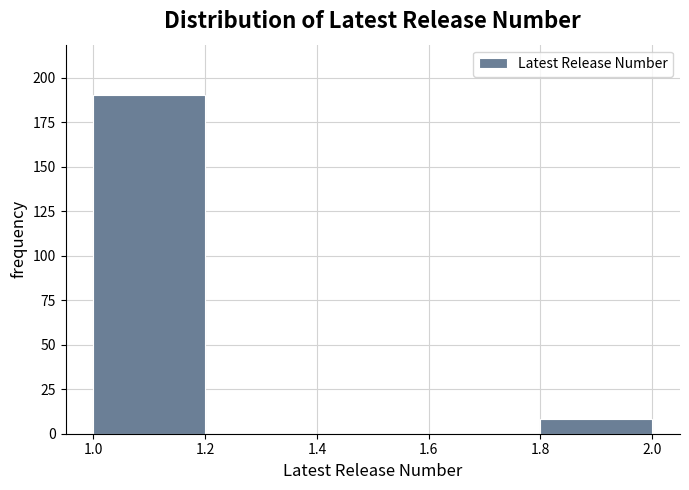

How tall is the bar that spans 1.0 to 1.2 on the x-axis? The values are not printed on the chart, so give them approximately, as read against the axis.

190